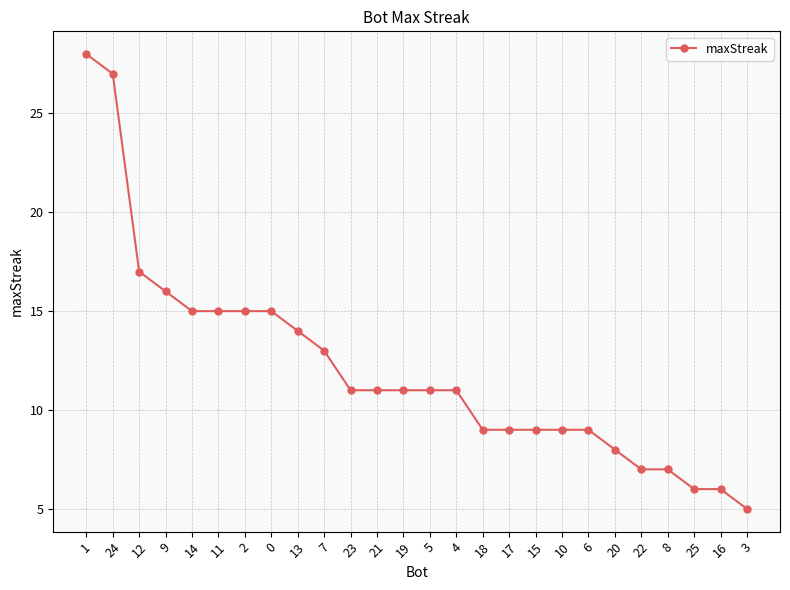

What is the value of the 2nd point from the left?

27